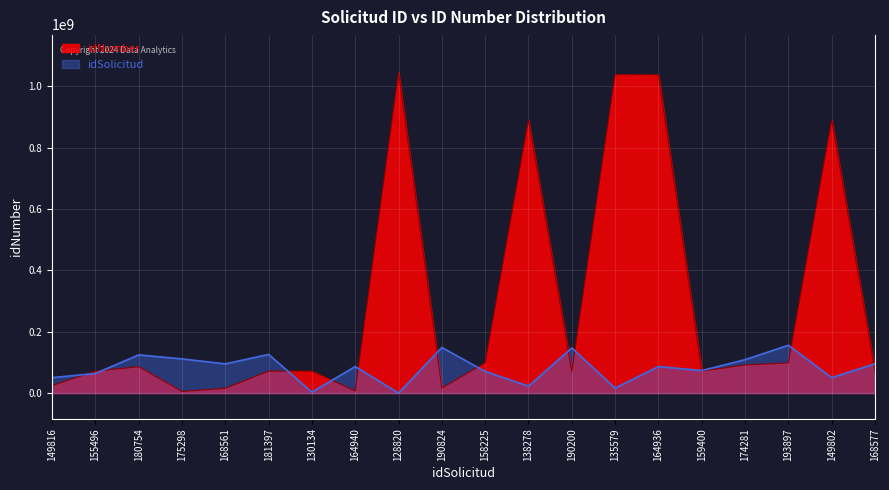

List the series in order of their peak value, highest first.

idNumber, idSolicitud